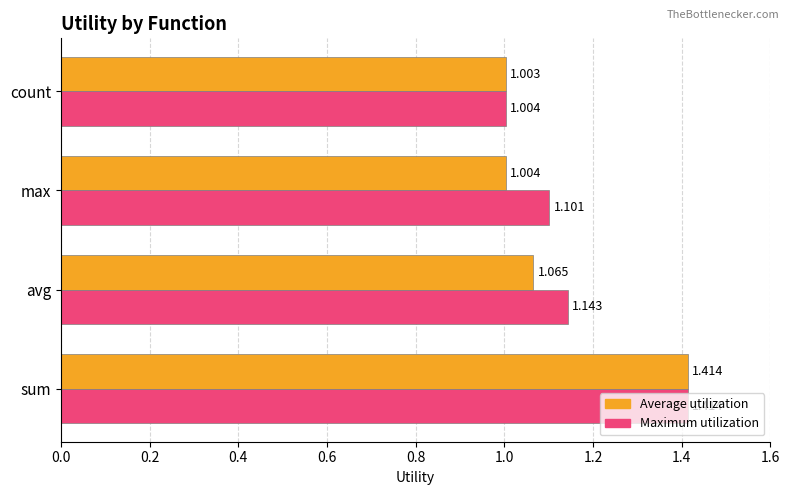

Which series has the largest total across all categories?

Maximum utilization